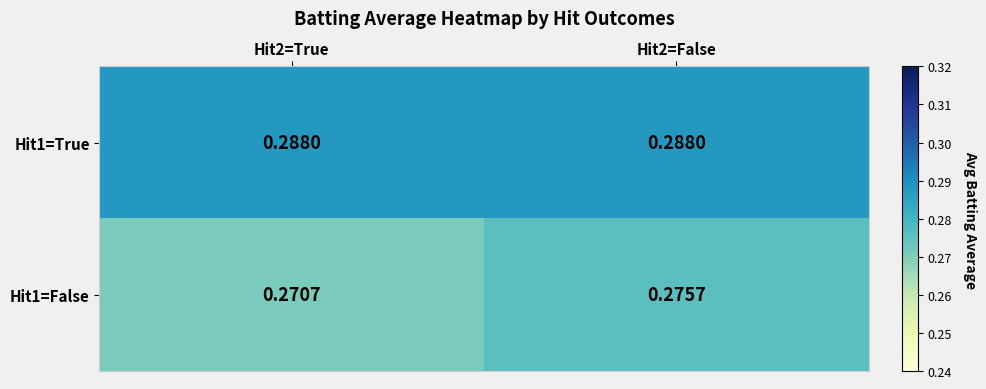

Is the value of Hit1=False at Hit2=True greater than the value of Hit1=True at Hit2=True?

No